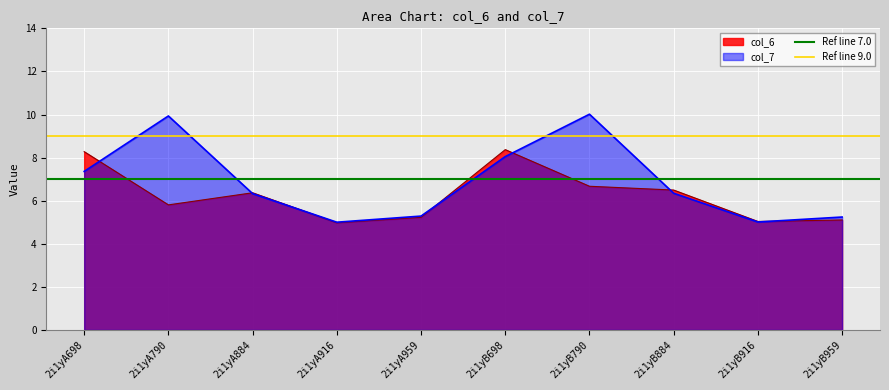

Is the value of Ref line 7.0 at 2i1yA790 greater than the value of Ref line 9.0 at 2i1yA698?

No